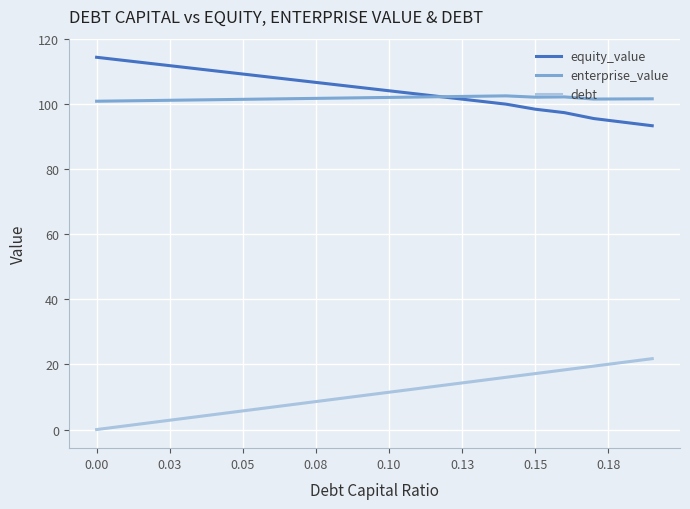

What is the maximum value for enterprise_value?

102.5